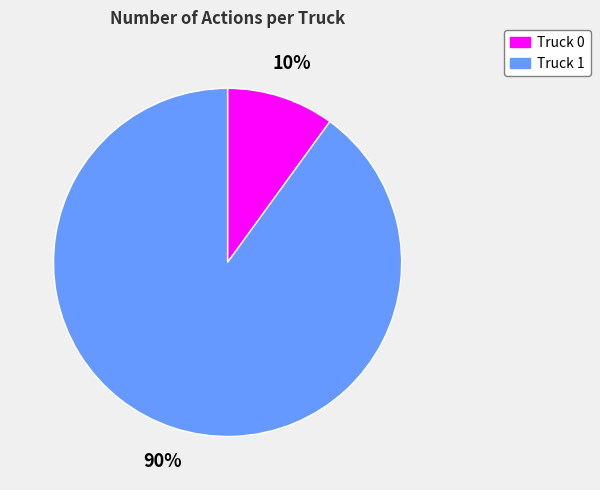

Is it true that Truck 0 is 10% of the pie?

True